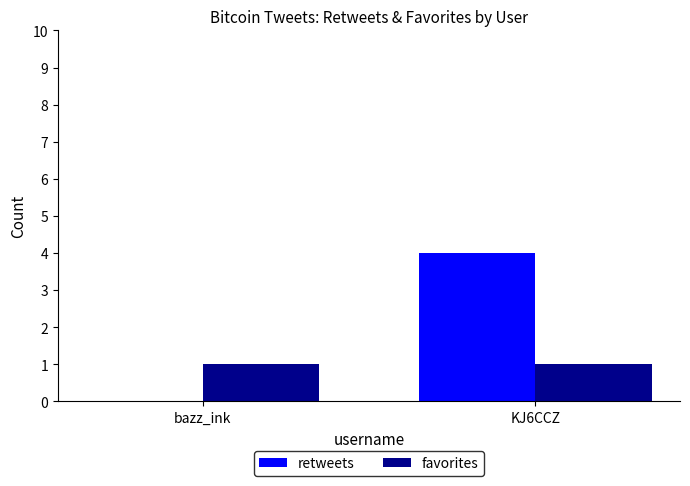

What is the sum of all retweets values?

4